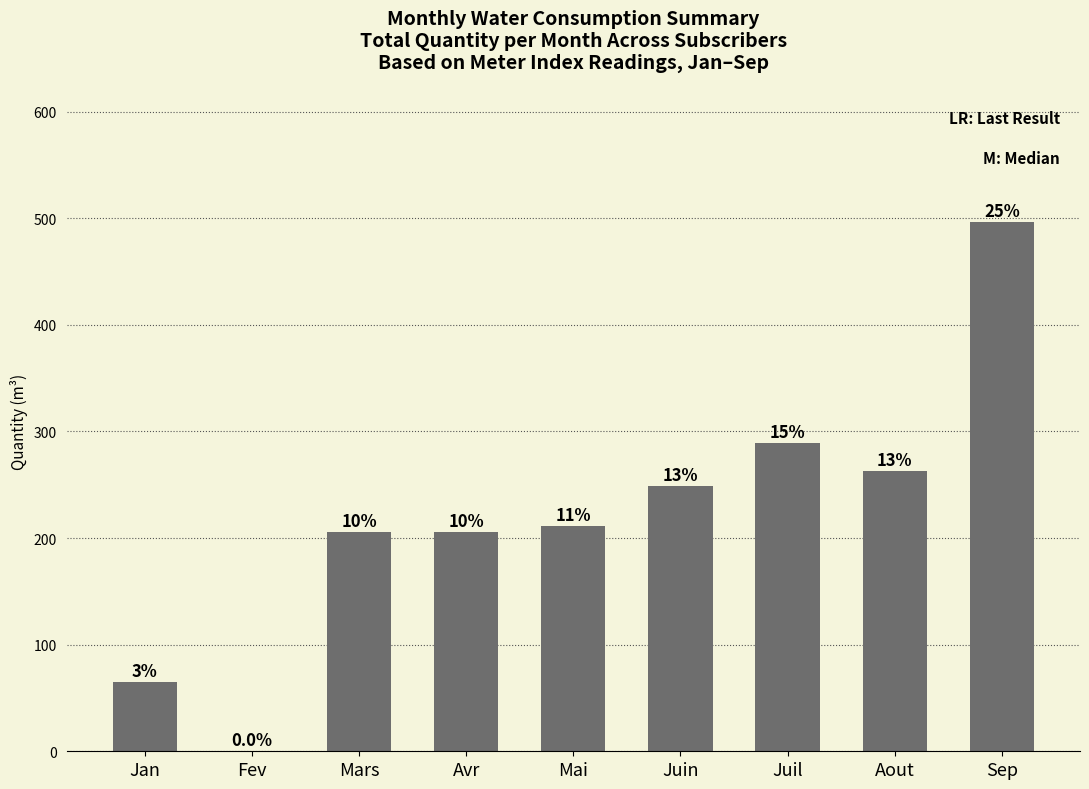

True or false: the data shows 251 at Sep.

False